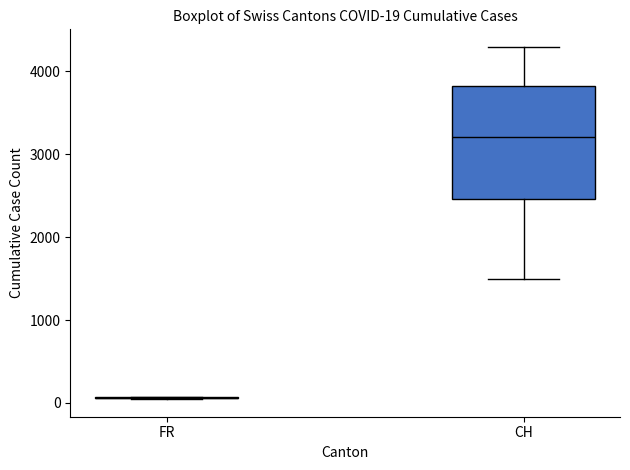

Comparing the boxes themselves (not the whiskers), which one is the tallest?

CH